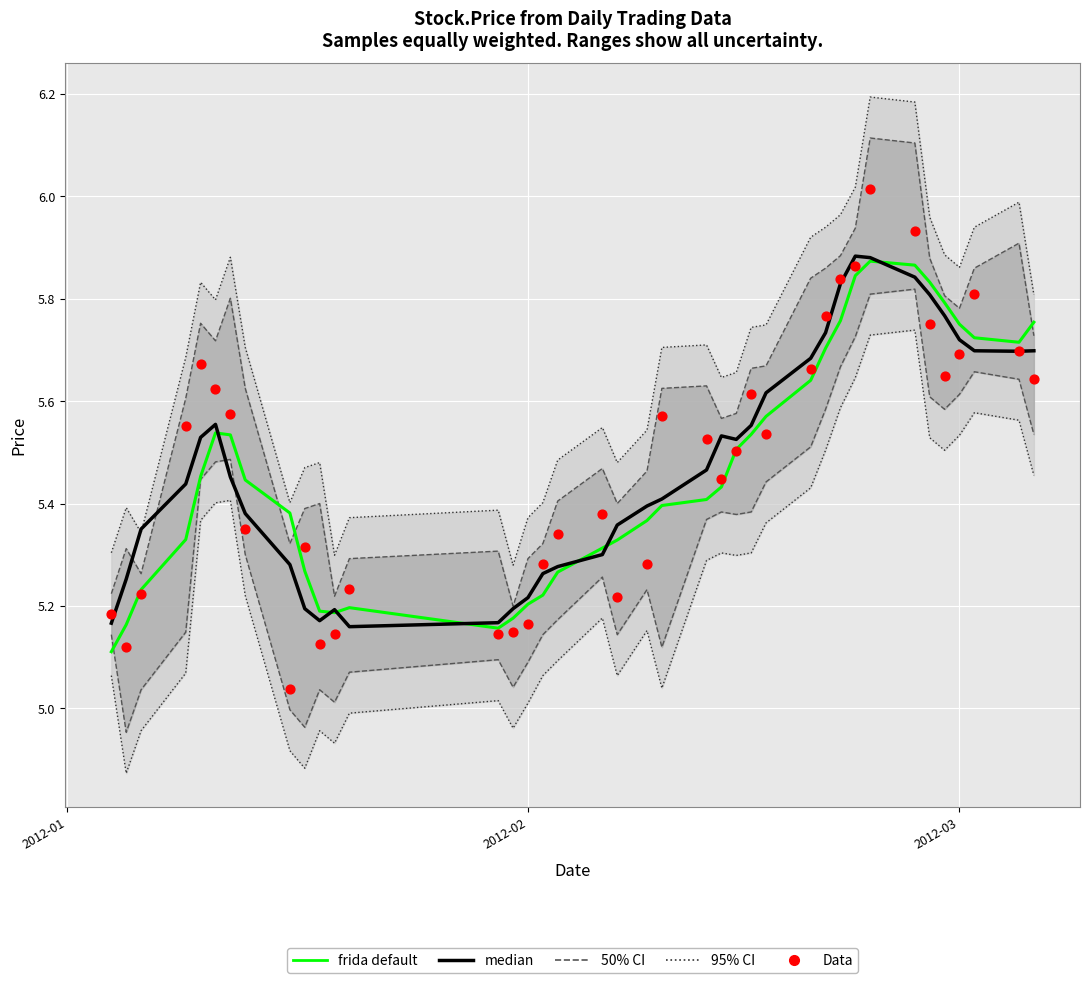

Is the value of median at 7 greater than the value of Data at 38?

No